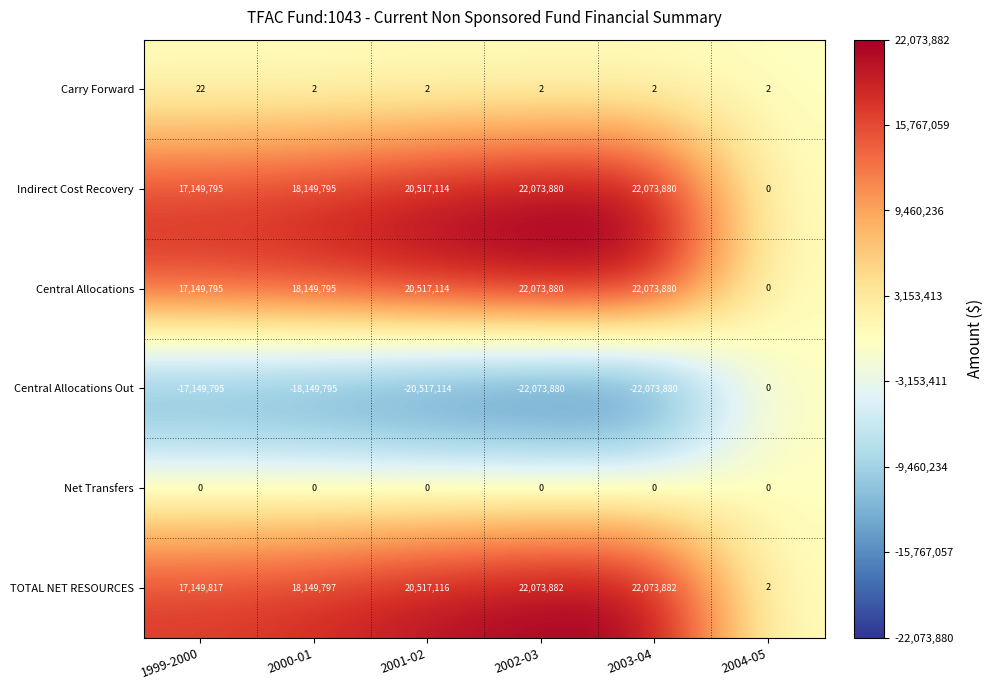

Where is Central Allocations nearest to the value 11036940?

1999-2000